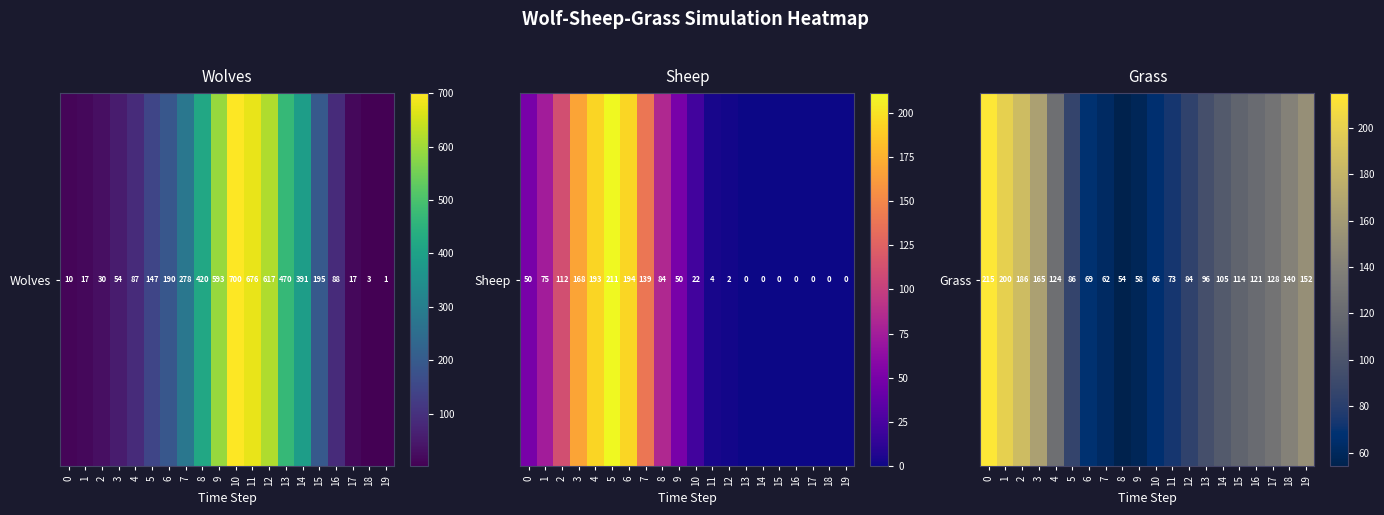

What is the approximate value at 11, to the nearest 5?

75